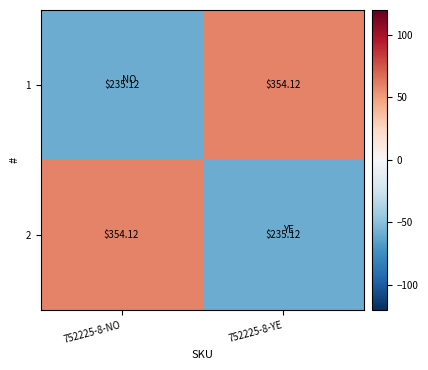

How many categories are shown in the chart?

2